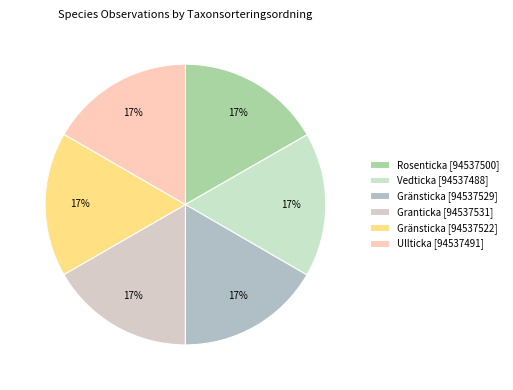

The Granticka [94537531] slice represents 4% of the pie. True or false?

False